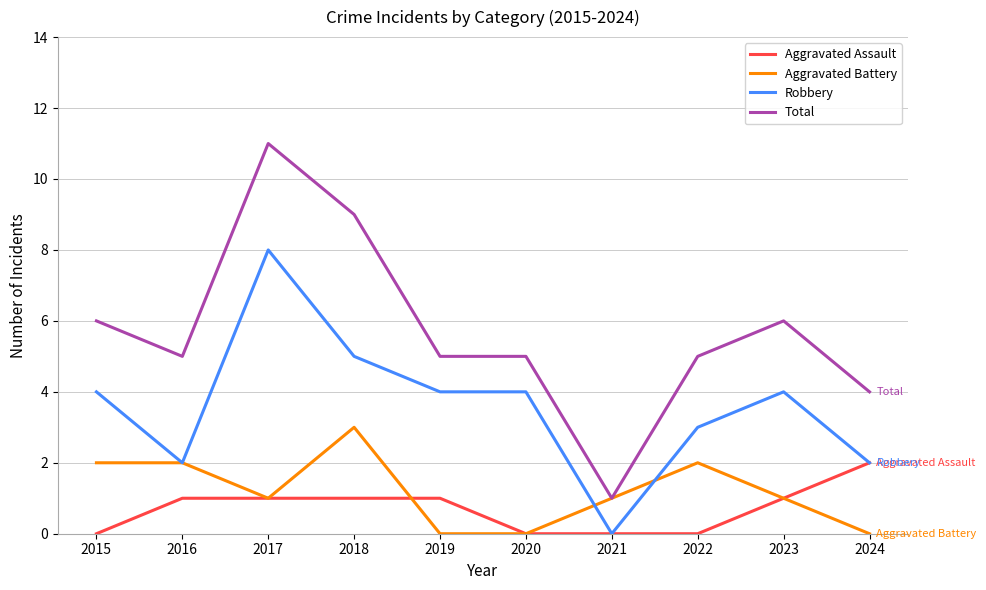

Reading left to right, list all the values displayed in this chart.

Aggravated Assault: 2015=0	2016=1	2017=1	2018=1	2019=1	2020=0	2021=0	2022=0	2023=1	2024=2
Aggravated Battery: 2015=2	2016=2	2017=1	2018=3	2019=0	2020=0	2021=1	2022=2	2023=1	2024=0
Robbery: 2015=4	2016=2	2017=8	2018=5	2019=4	2020=4	2021=0	2022=3	2023=4	2024=2
Total: 2015=6	2016=5	2017=11	2018=9	2019=5	2020=5	2021=1	2022=5	2023=6	2024=4